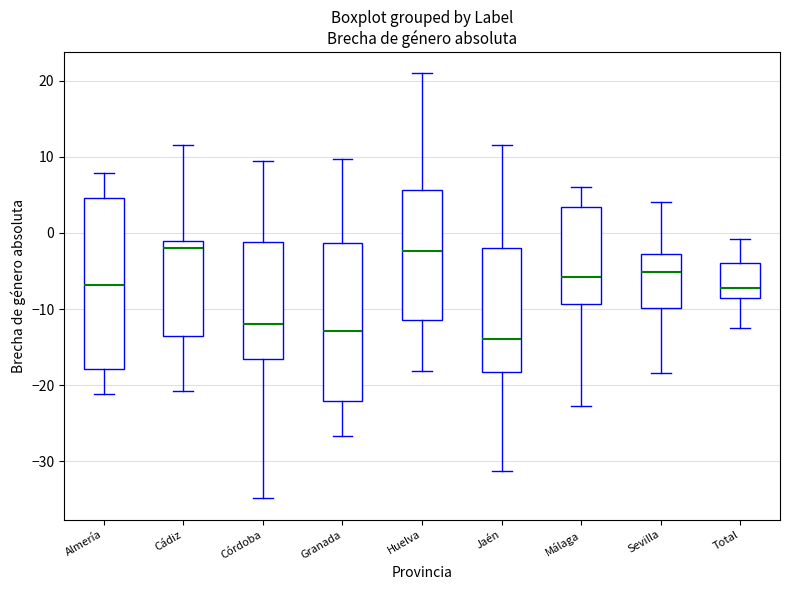

Where does the upper whisker of the box for Granada end on the y-axis? The values are not printed on the chart, so give them approximately, as read against the axis.

10